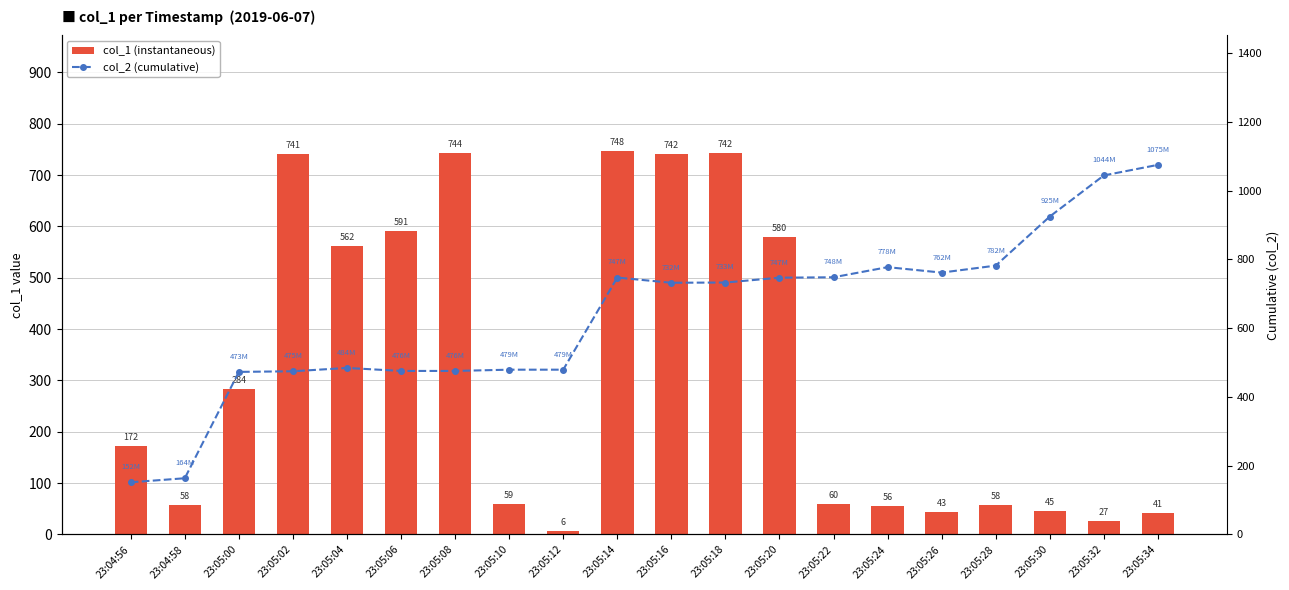

What is the value of the col_1 (instantaneous) bar at the 14th from the left?

60.0